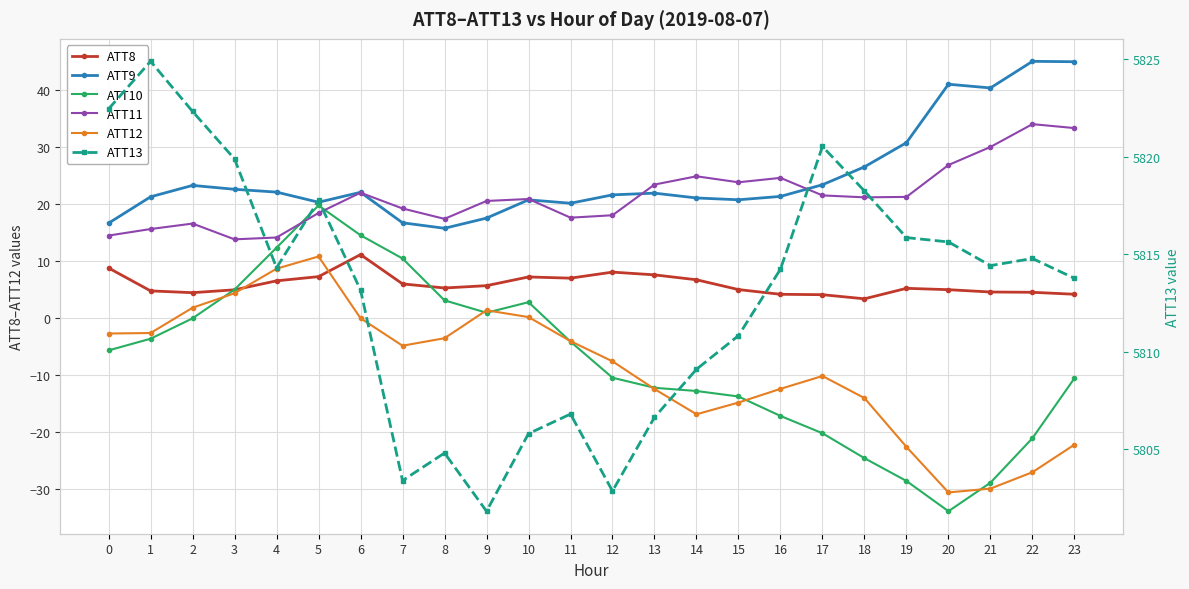

What is the difference between the ATT10 values at 19 and 22?

7.5